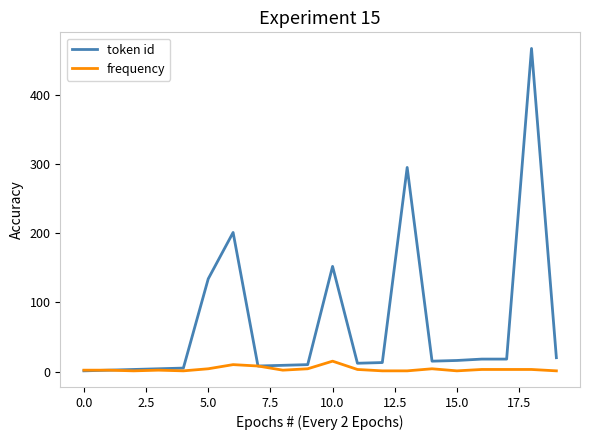

List the series in order of their overall mean, lowest first.

frequency, token id